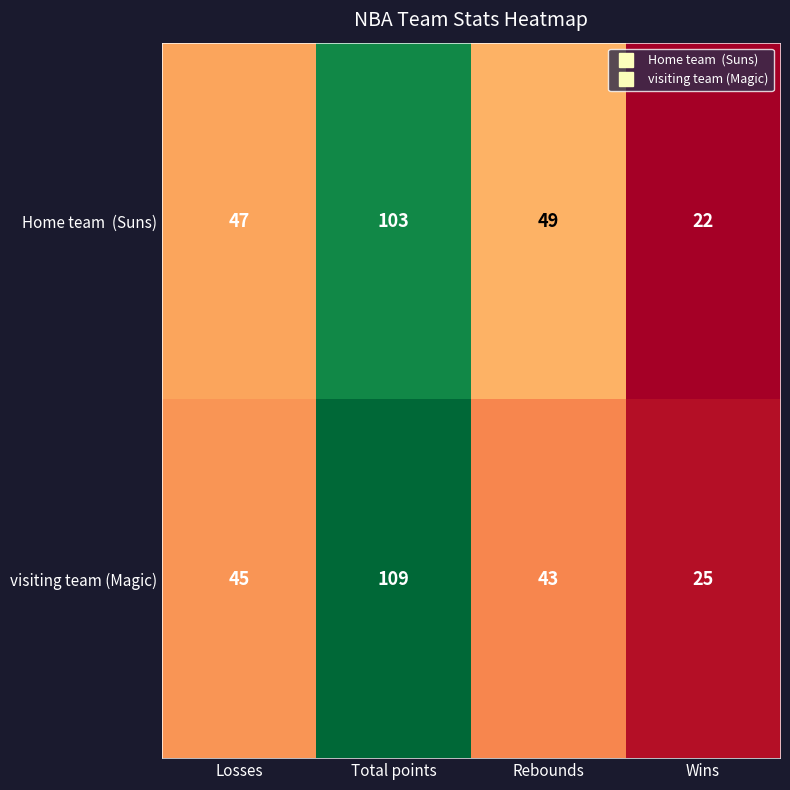

What value does the visiting team (Magic) series have at Losses?

45